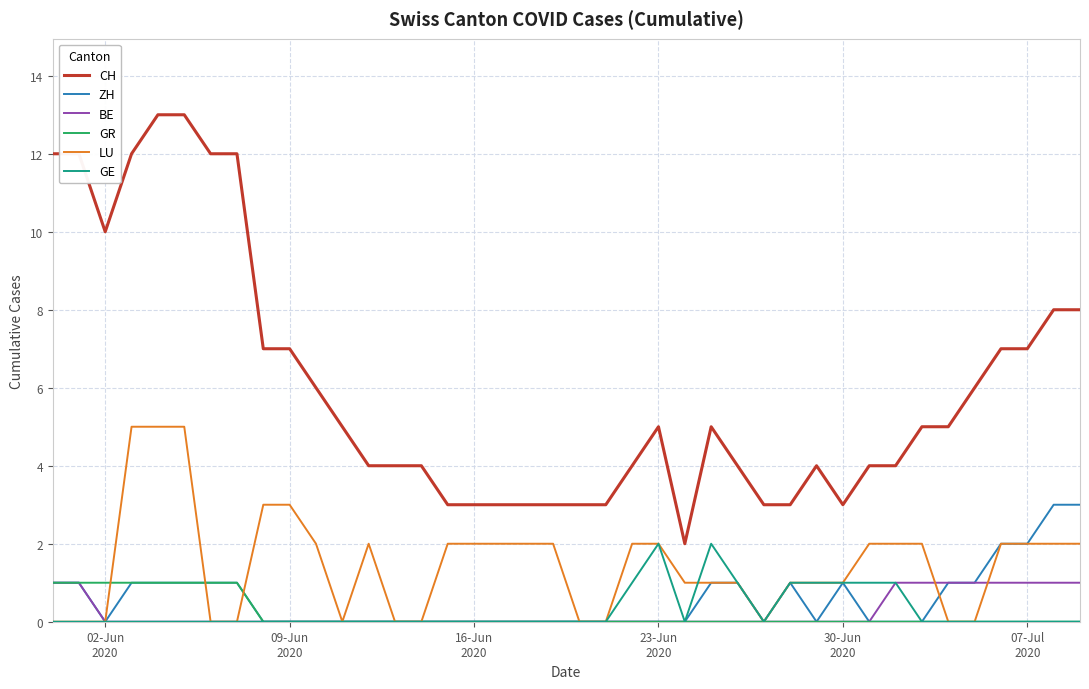

Which series has the widest spread of values?

CH